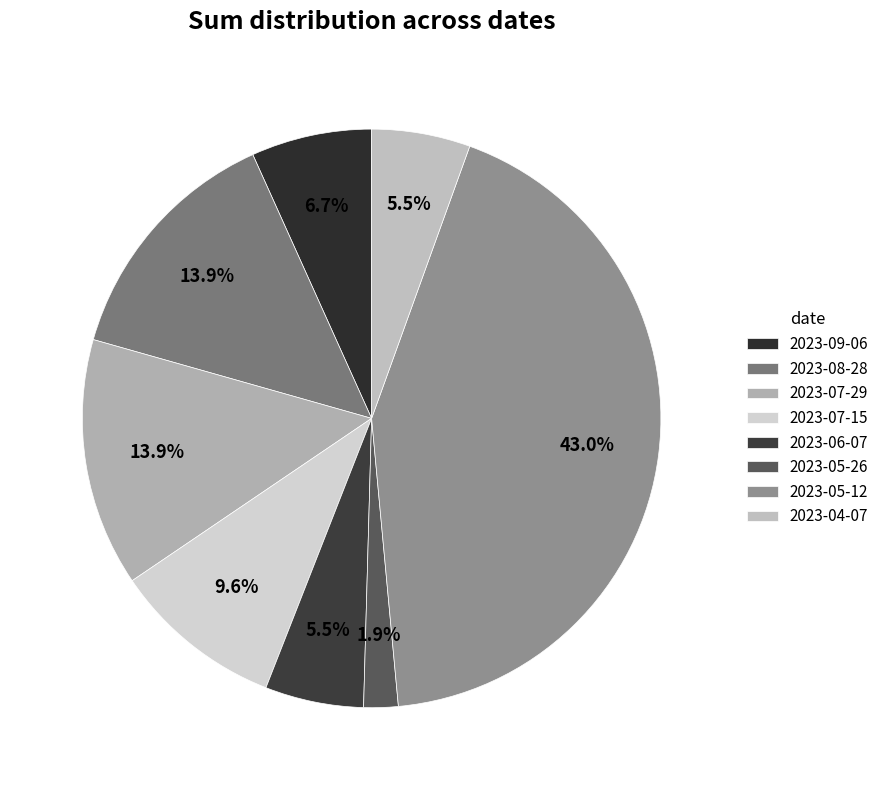

Count the number of slices in the pie.

8